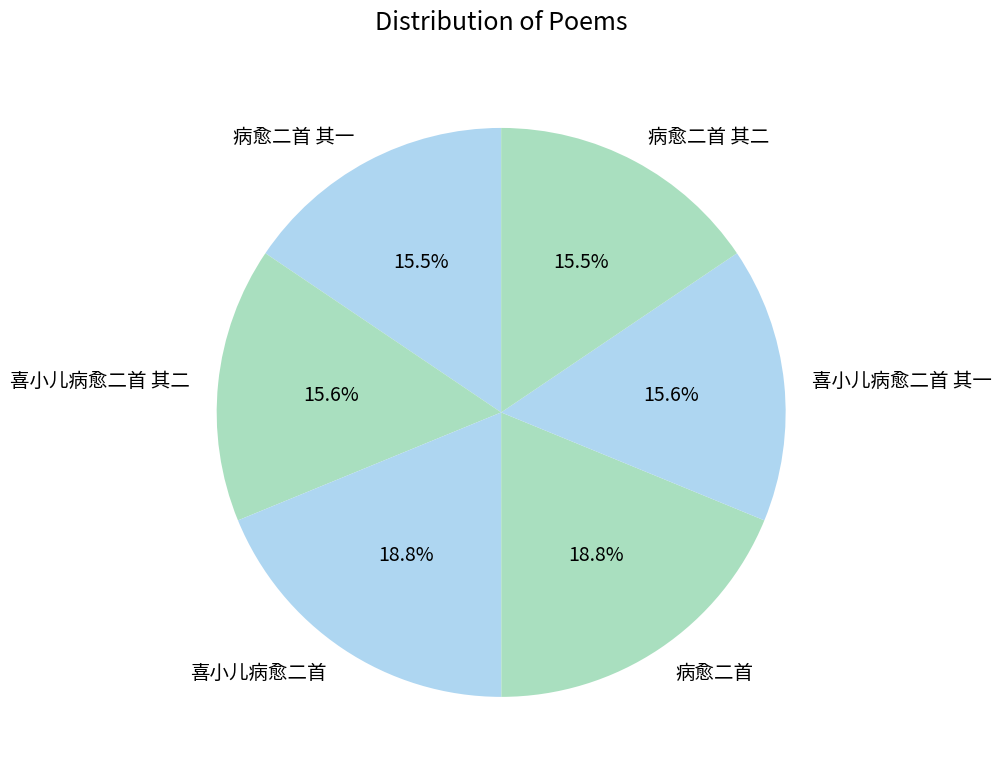

True or false: 病愈二首 其一 accounts for 16% of the total.

True